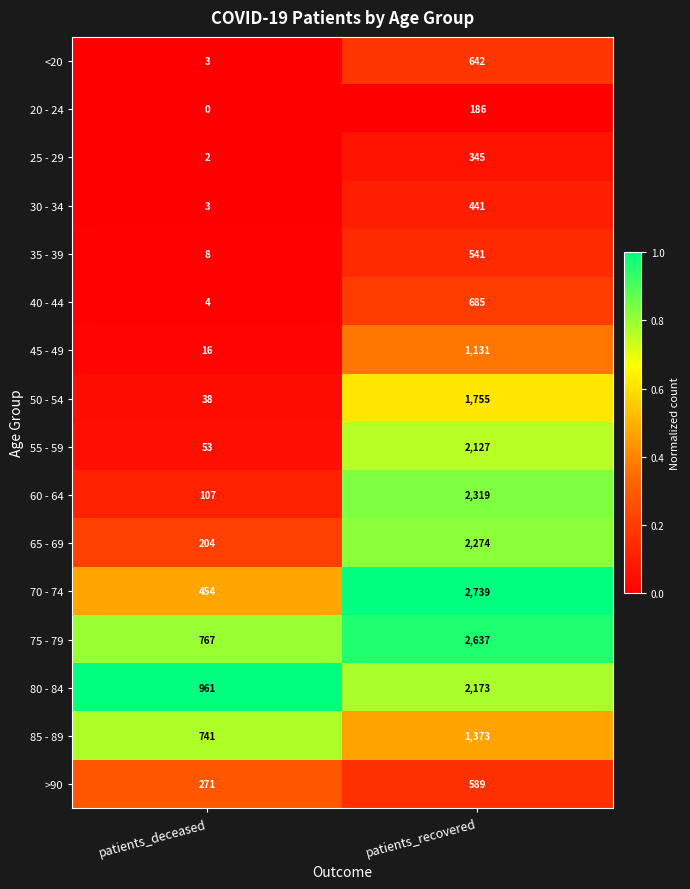

Which label corresponds to the largest value in the chart?

patients_recovered